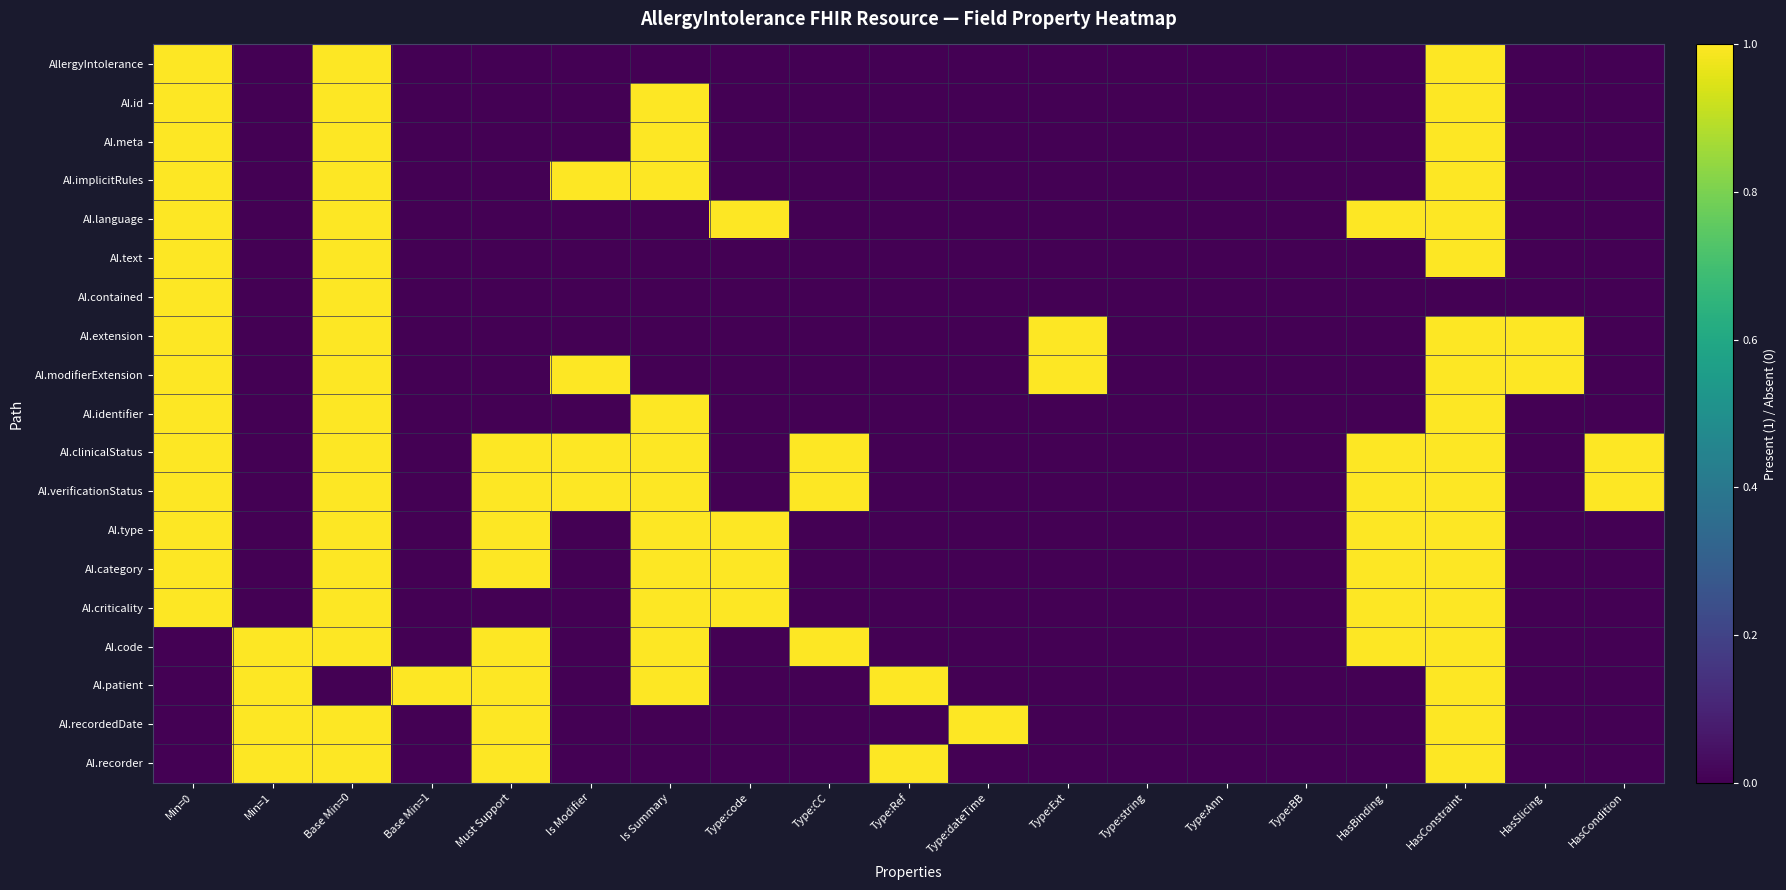

Reading left to right, list all the values displayed in this chart.

AllergyIntolerance: Min=0=1	Min=1=0	Base Min=0=1	Base Min=1=0	Must Support=0	Is Modifier=0	Is Summary=0	Type:code=0	Type:CC=0	Type:Ref=0	Type:dateTime=0	Type:Ext=0	Type:string=0	Type:Ann=0	Type:BB=0	HasBinding=0	HasConstraint=1	HasSlicing=0	HasCondition=0
AI.id: Min=0=1	Min=1=0	Base Min=0=1	Base Min=1=0	Must Support=0	Is Modifier=0	Is Summary=1	Type:code=0	Type:CC=0	Type:Ref=0	Type:dateTime=0	Type:Ext=0	Type:string=0	Type:Ann=0	Type:BB=0	HasBinding=0	HasConstraint=1	HasSlicing=0	HasCondition=0
AI.meta: Min=0=1	Min=1=0	Base Min=0=1	Base Min=1=0	Must Support=0	Is Modifier=0	Is Summary=1	Type:code=0	Type:CC=0	Type:Ref=0	Type:dateTime=0	Type:Ext=0	Type:string=0	Type:Ann=0	Type:BB=0	HasBinding=0	HasConstraint=1	HasSlicing=0	HasCondition=0
AI.implicitRules: Min=0=1	Min=1=0	Base Min=0=1	Base Min=1=0	Must Support=0	Is Modifier=1	Is Summary=1	Type:code=0	Type:CC=0	Type:Ref=0	Type:dateTime=0	Type:Ext=0	Type:string=0	Type:Ann=0	Type:BB=0	HasBinding=0	HasConstraint=1	HasSlicing=0	HasCondition=0
AI.language: Min=0=1	Min=1=0	Base Min=0=1	Base Min=1=0	Must Support=0	Is Modifier=0	Is Summary=0	Type:code=1	Type:CC=0	Type:Ref=0	Type:dateTime=0	Type:Ext=0	Type:string=0	Type:Ann=0	Type:BB=0	HasBinding=1	HasConstraint=1	HasSlicing=0	HasCondition=0
AI.text: Min=0=1	Min=1=0	Base Min=0=1	Base Min=1=0	Must Support=0	Is Modifier=0	Is Summary=0	Type:code=0	Type:CC=0	Type:Ref=0	Type:dateTime=0	Type:Ext=0	Type:string=0	Type:Ann=0	Type:BB=0	HasBinding=0	HasConstraint=1	HasSlicing=0	HasCondition=0
AI.contained: Min=0=1	Min=1=0	Base Min=0=1	Base Min=1=0	Must Support=0	Is Modifier=0	Is Summary=0	Type:code=0	Type:CC=0	Type:Ref=0	Type:dateTime=0	Type:Ext=0	Type:string=0	Type:Ann=0	Type:BB=0	HasBinding=0	HasConstraint=0	HasSlicing=0	HasCondition=0
AI.extension: Min=0=1	Min=1=0	Base Min=0=1	Base Min=1=0	Must Support=0	Is Modifier=0	Is Summary=0	Type:code=0	Type:CC=0	Type:Ref=0	Type:dateTime=0	Type:Ext=1	Type:string=0	Type:Ann=0	Type:BB=0	HasBinding=0	HasConstraint=1	HasSlicing=1	HasCondition=0
AI.modifierExtension: Min=0=1	Min=1=0	Base Min=0=1	Base Min=1=0	Must Support=0	Is Modifier=1	Is Summary=0	Type:code=0	Type:CC=0	Type:Ref=0	Type:dateTime=0	Type:Ext=1	Type:string=0	Type:Ann=0	Type:BB=0	HasBinding=0	HasConstraint=1	HasSlicing=1	HasCondition=0
AI.identifier: Min=0=1	Min=1=0	Base Min=0=1	Base Min=1=0	Must Support=0	Is Modifier=0	Is Summary=1	Type:code=0	Type:CC=0	Type:Ref=0	Type:dateTime=0	Type:Ext=0	Type:string=0	Type:Ann=0	Type:BB=0	HasBinding=0	HasConstraint=1	HasSlicing=0	HasCondition=0
AI.clinicalStatus: Min=0=1	Min=1=0	Base Min=0=1	Base Min=1=0	Must Support=1	Is Modifier=1	Is Summary=1	Type:code=0	Type:CC=1	Type:Ref=0	Type:dateTime=0	Type:Ext=0	Type:string=0	Type:Ann=0	Type:BB=0	HasBinding=1	HasConstraint=1	HasSlicing=0	HasCondition=1
AI.verificationStatus: Min=0=1	Min=1=0	Base Min=0=1	Base Min=1=0	Must Support=1	Is Modifier=1	Is Summary=1	Type:code=0	Type:CC=1	Type:Ref=0	Type:dateTime=0	Type:Ext=0	Type:string=0	Type:Ann=0	Type:BB=0	HasBinding=1	HasConstraint=1	HasSlicing=0	HasCondition=1
AI.type: Min=0=1	Min=1=0	Base Min=0=1	Base Min=1=0	Must Support=1	Is Modifier=0	Is Summary=1	Type:code=1	Type:CC=0	Type:Ref=0	Type:dateTime=0	Type:Ext=0	Type:string=0	Type:Ann=0	Type:BB=0	HasBinding=1	HasConstraint=1	HasSlicing=0	HasCondition=0
AI.category: Min=0=1	Min=1=0	Base Min=0=1	Base Min=1=0	Must Support=1	Is Modifier=0	Is Summary=1	Type:code=1	Type:CC=0	Type:Ref=0	Type:dateTime=0	Type:Ext=0	Type:string=0	Type:Ann=0	Type:BB=0	HasBinding=1	HasConstraint=1	HasSlicing=0	HasCondition=0
AI.criticality: Min=0=1	Min=1=0	Base Min=0=1	Base Min=1=0	Must Support=0	Is Modifier=0	Is Summary=1	Type:code=1	Type:CC=0	Type:Ref=0	Type:dateTime=0	Type:Ext=0	Type:string=0	Type:Ann=0	Type:BB=0	HasBinding=1	HasConstraint=1	HasSlicing=0	HasCondition=0
AI.code: Min=0=0	Min=1=1	Base Min=0=1	Base Min=1=0	Must Support=1	Is Modifier=0	Is Summary=1	Type:code=0	Type:CC=1	Type:Ref=0	Type:dateTime=0	Type:Ext=0	Type:string=0	Type:Ann=0	Type:BB=0	HasBinding=1	HasConstraint=1	HasSlicing=0	HasCondition=0
AI.patient: Min=0=0	Min=1=1	Base Min=0=0	Base Min=1=1	Must Support=1	Is Modifier=0	Is Summary=1	Type:code=0	Type:CC=0	Type:Ref=1	Type:dateTime=0	Type:Ext=0	Type:string=0	Type:Ann=0	Type:BB=0	HasBinding=0	HasConstraint=1	HasSlicing=0	HasCondition=0
AI.recordedDate: Min=0=0	Min=1=1	Base Min=0=1	Base Min=1=0	Must Support=1	Is Modifier=0	Is Summary=0	Type:code=0	Type:CC=0	Type:Ref=0	Type:dateTime=1	Type:Ext=0	Type:string=0	Type:Ann=0	Type:BB=0	HasBinding=0	HasConstraint=1	HasSlicing=0	HasCondition=0
AI.recorder: Min=0=0	Min=1=1	Base Min=0=1	Base Min=1=0	Must Support=1	Is Modifier=0	Is Summary=0	Type:code=0	Type:CC=0	Type:Ref=1	Type:dateTime=0	Type:Ext=0	Type:string=0	Type:Ann=0	Type:BB=0	HasBinding=0	HasConstraint=1	HasSlicing=0	HasCondition=0